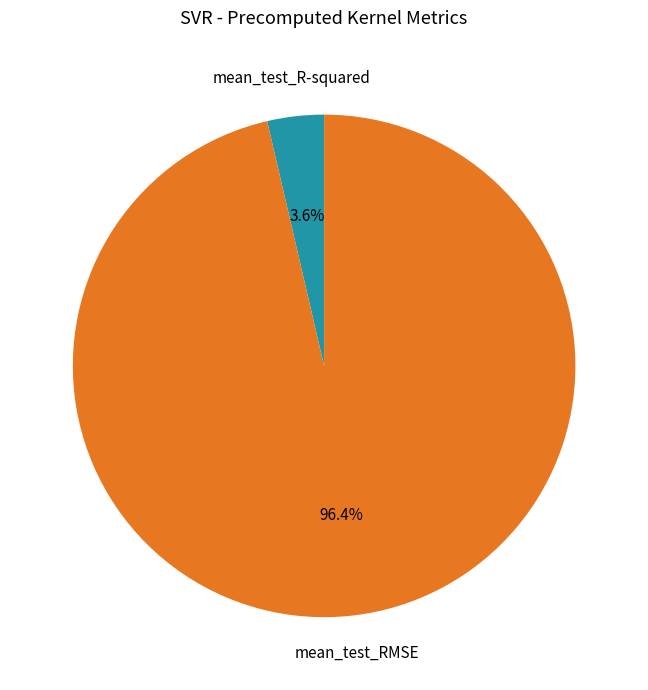

Is there a majority slice in this chart?

Yes